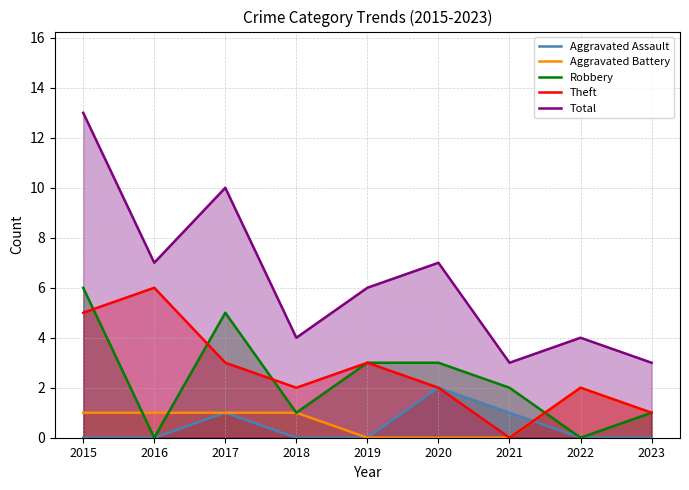

Which series has the largest range (max minus min)?

Total